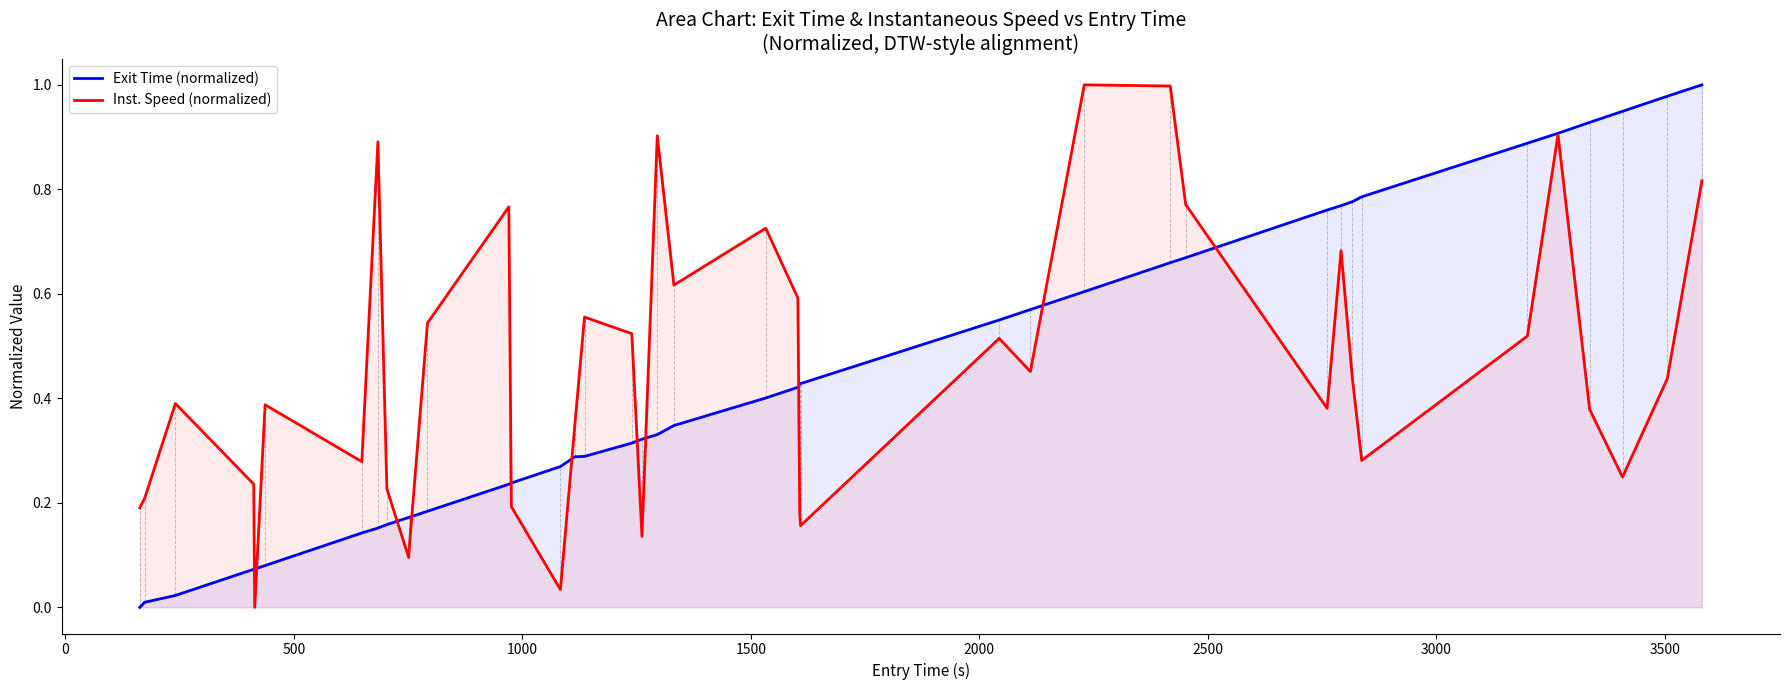

Is the value of Exit Time (normalized) at 38 greater than the value of Inst. Speed (normalized) at 21?

Yes